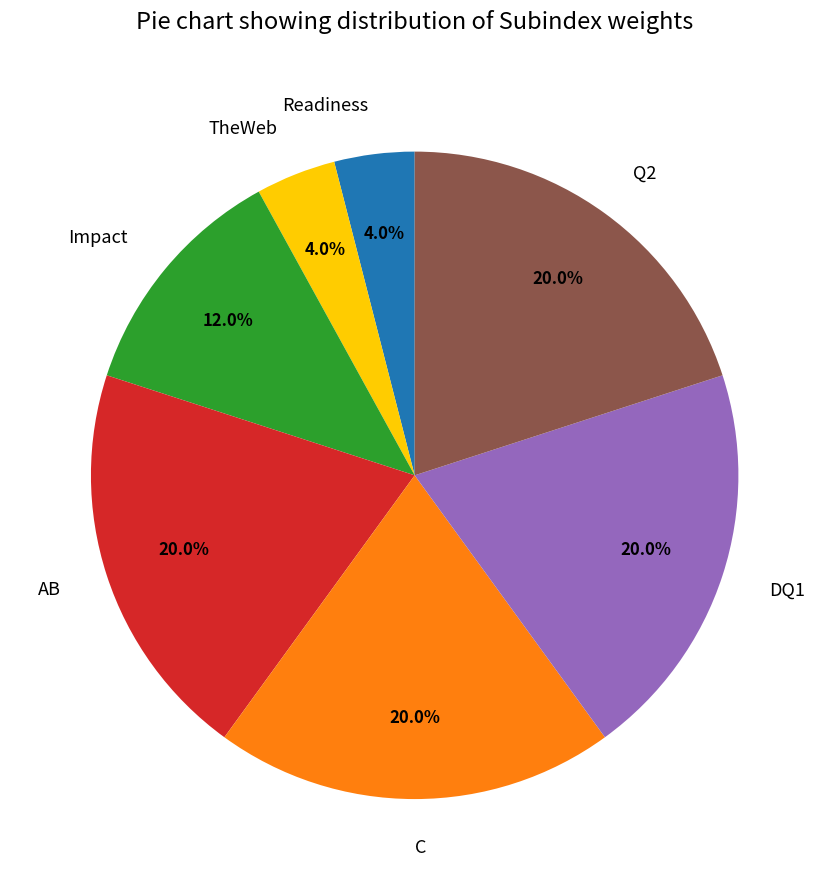

Does Readiness represent more than half of the total?

No